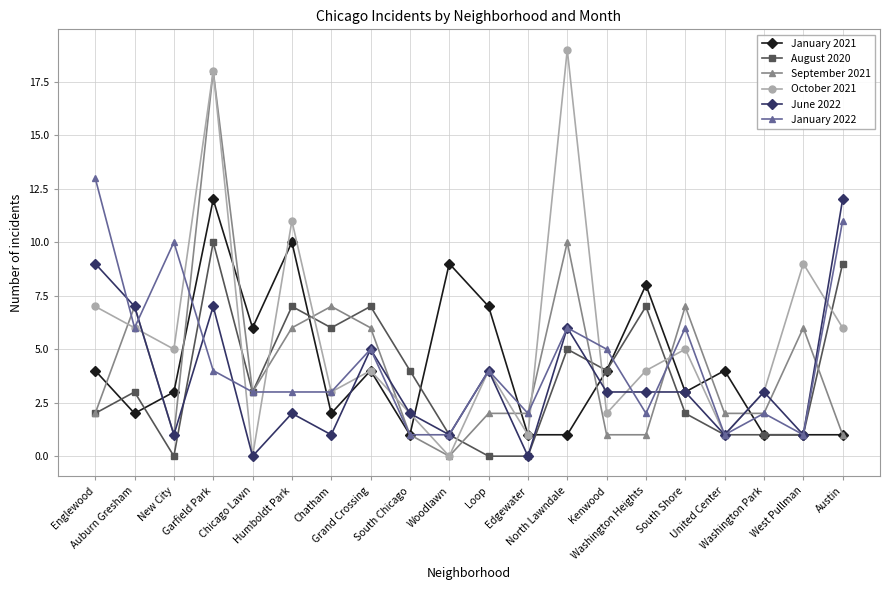

At which category is the sum across all series the highest?

Garfield Park